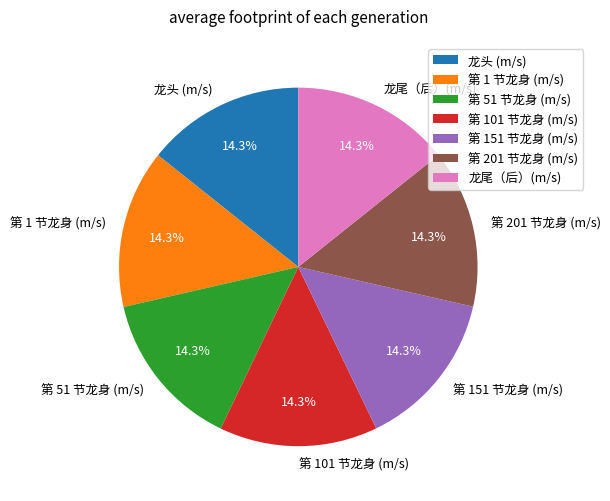

How many segments does this pie chart have?

7